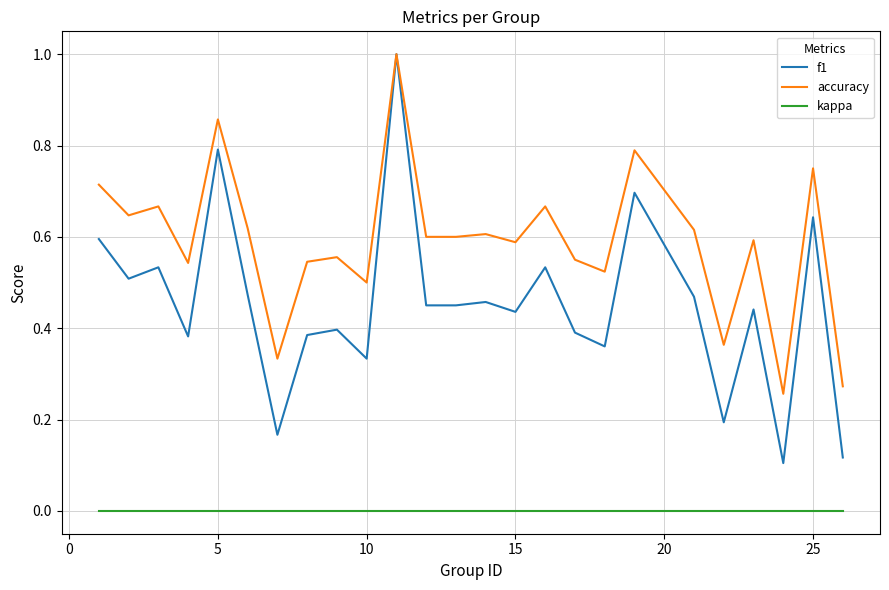

Is this an area chart (filled region under the line)?

No